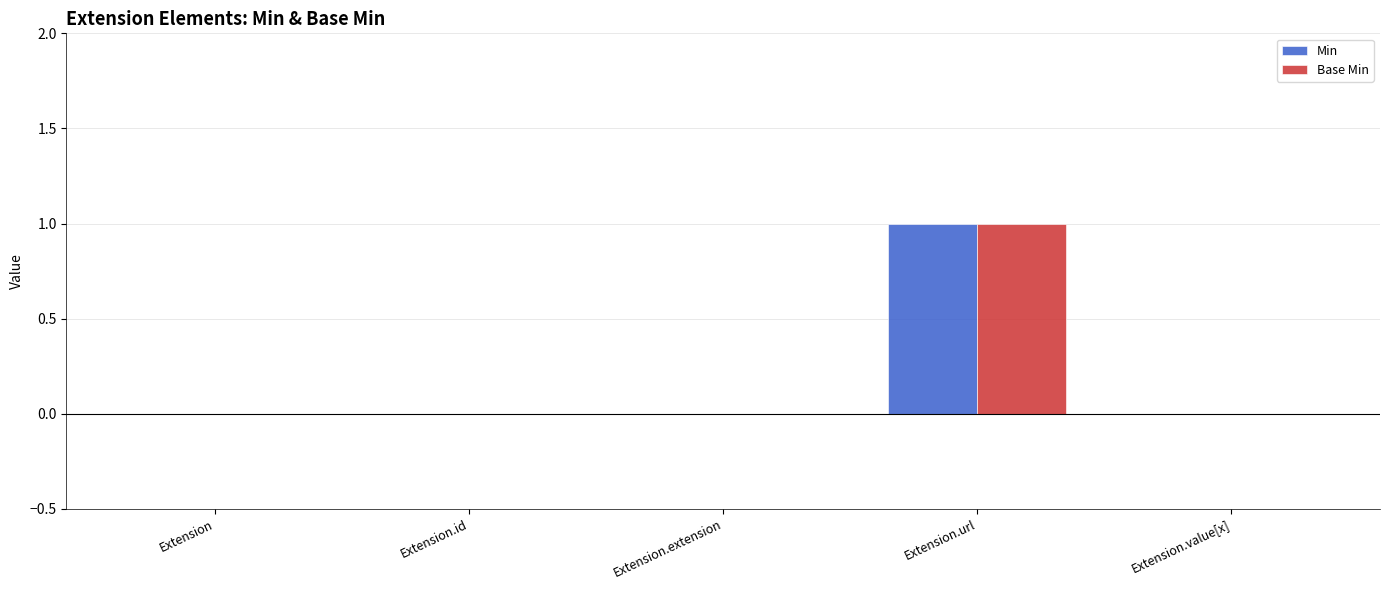

What is the maximum value for Base Min?

1